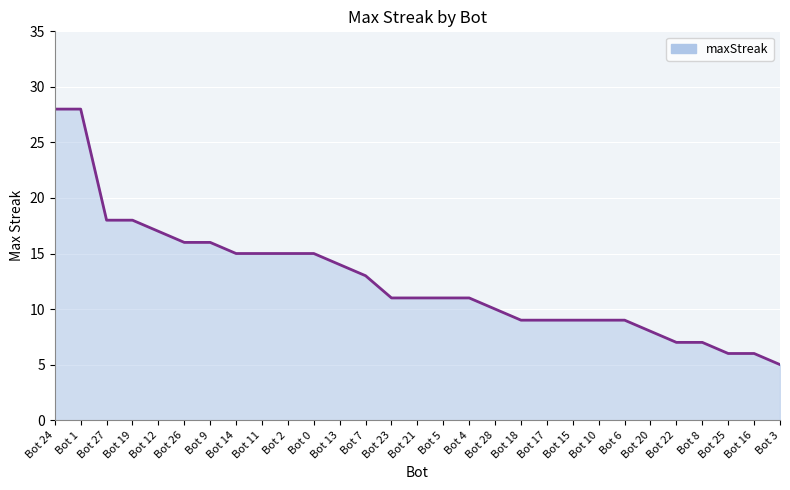

What is the ratio of the value at Bot 5 to the value at Bot 16?

1.8